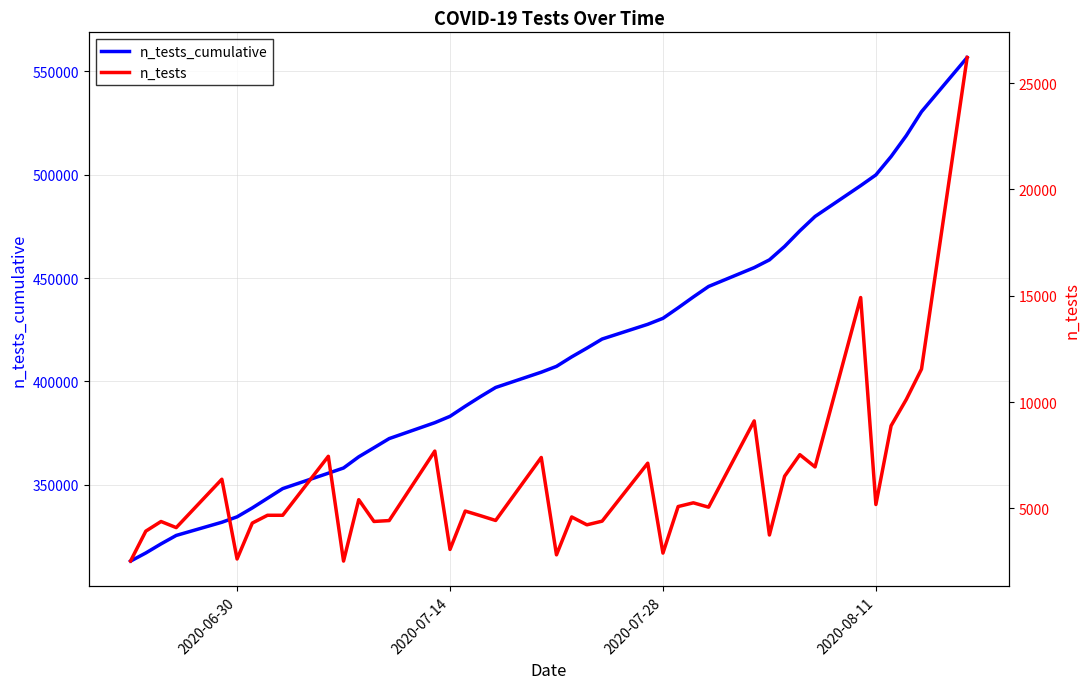

What is the average value of the n_tests series?

6150